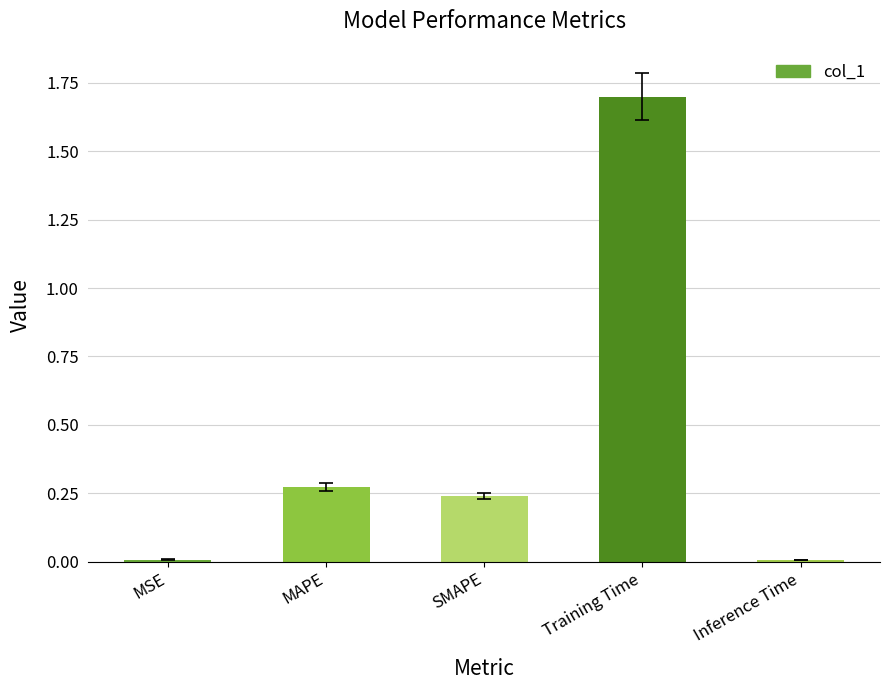

How many bars are there in total?

5